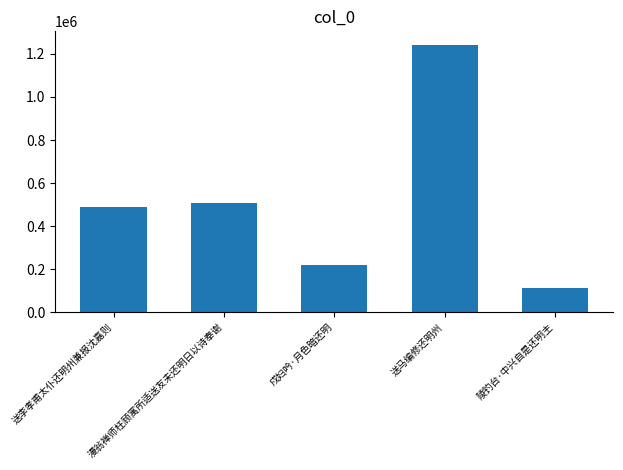

Reading right to left, list all the values displayed in this chart.

110355	1242694	221327	505439	488662